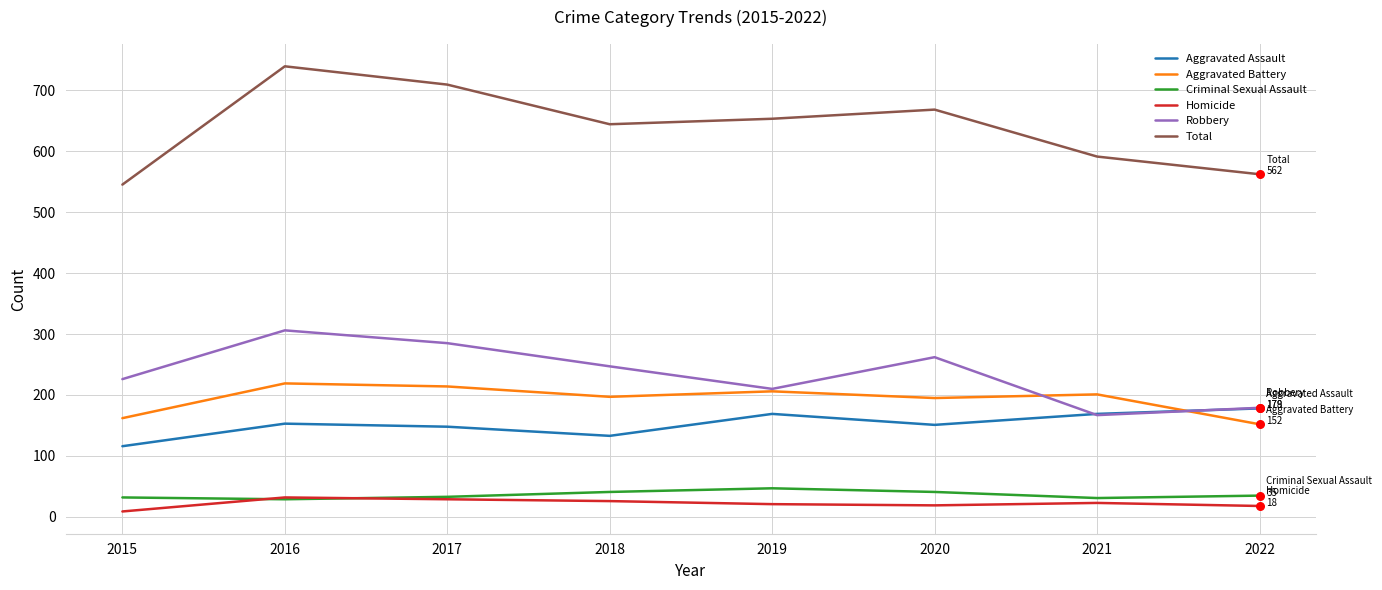

At which category is the sum across all series the highest?

2016